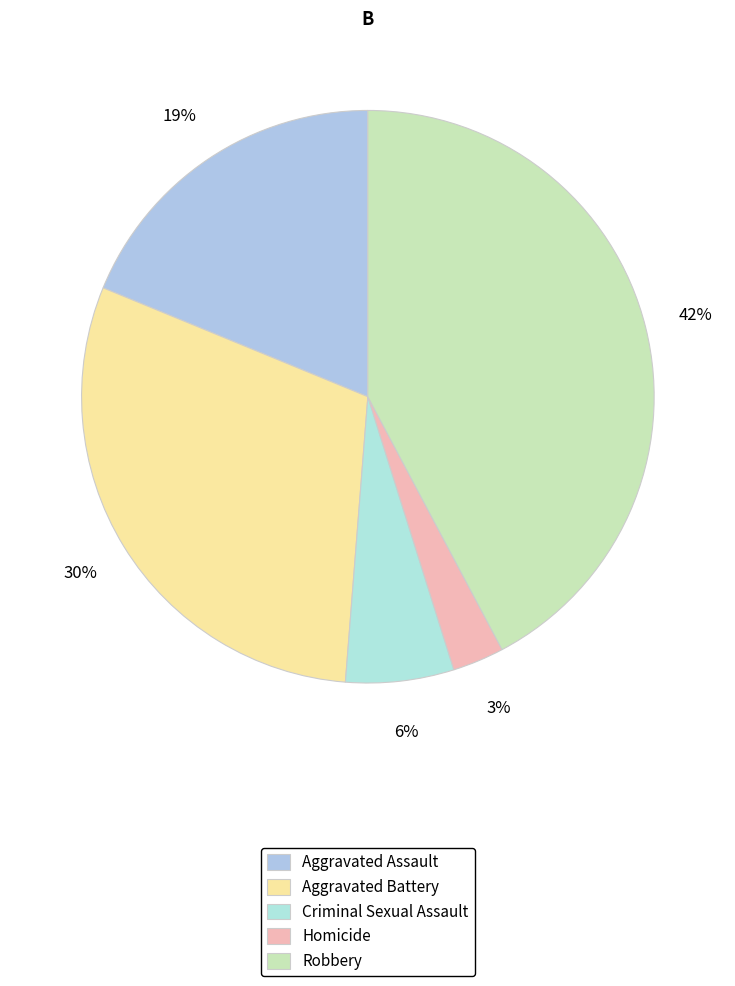

To the nearest percent, what is the difference between the Robbery and Aggravated Assault slice percentages?

23%